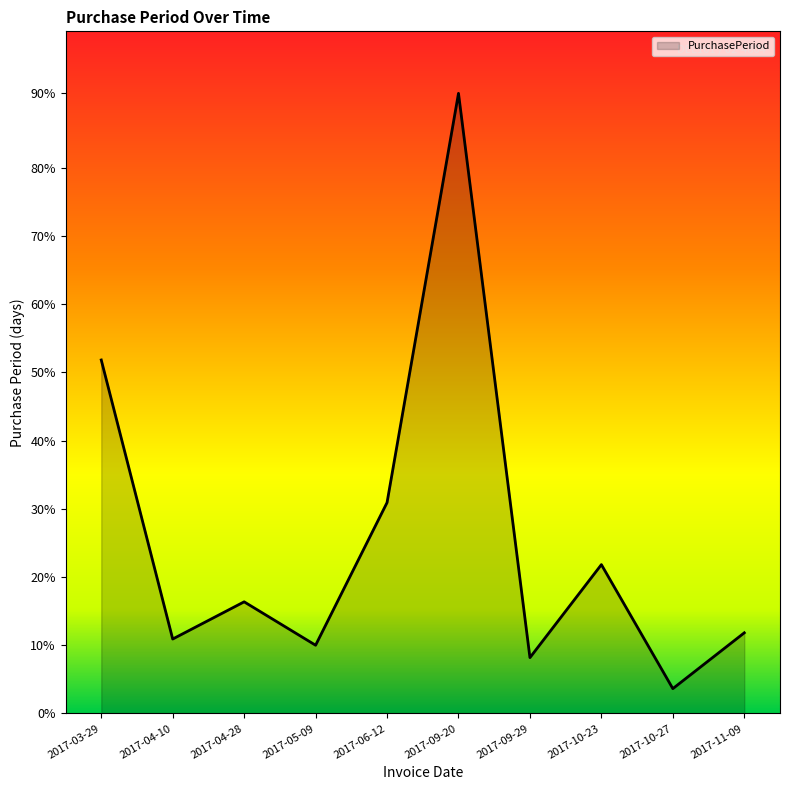

List the labels in order of value, smallest first.

2017-10-27, 2017-09-29, 2017-05-09, 2017-04-10, 2017-11-09, 2017-04-28, 2017-10-23, 2017-06-12, 2017-03-29, 2017-09-20